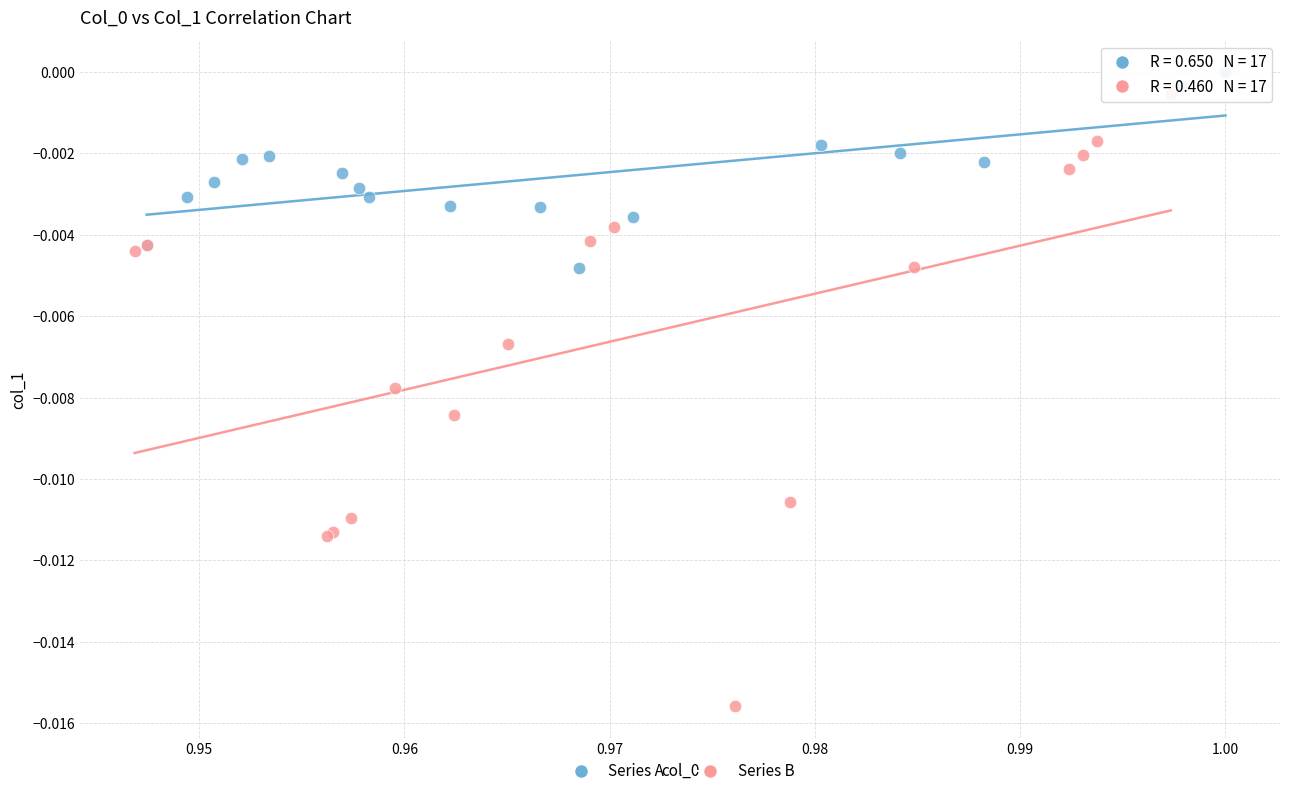

Which series contains the highest Y value?

Series A